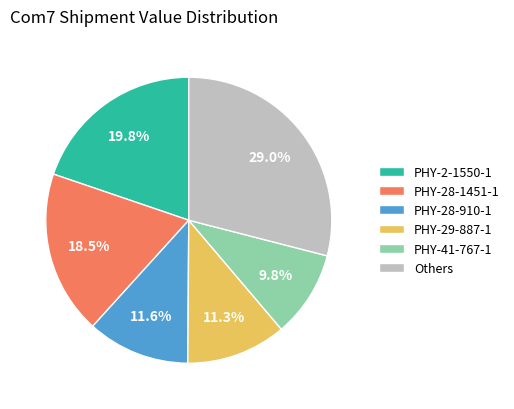

What is the largest slice in the pie chart?

Others